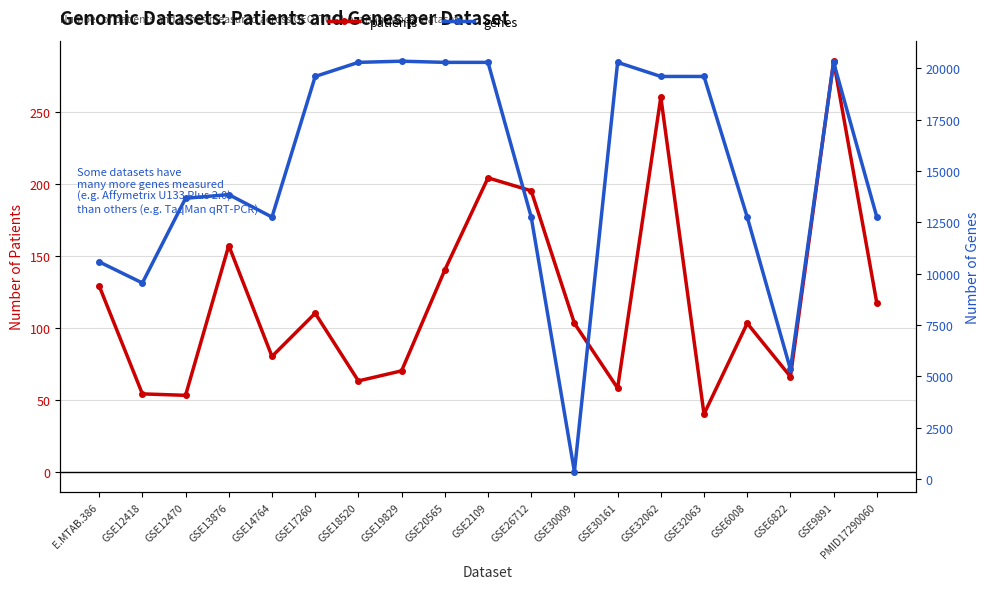

Rank the series at GSE20565 from lowest to highest value.

patients, genes